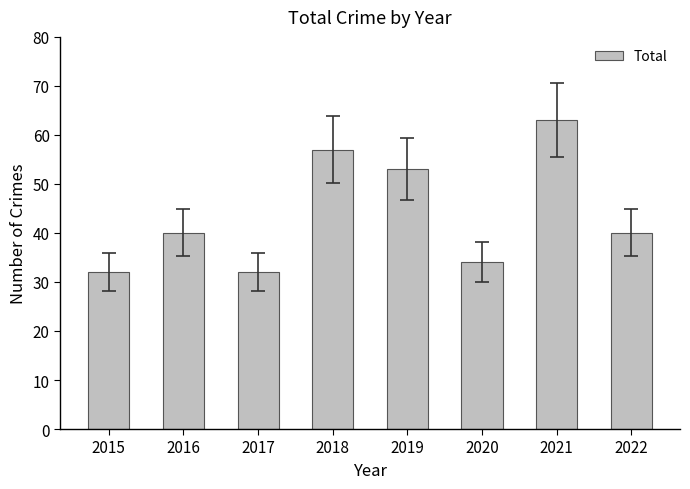

What is the sum of the values at 2018 and 2015?

89